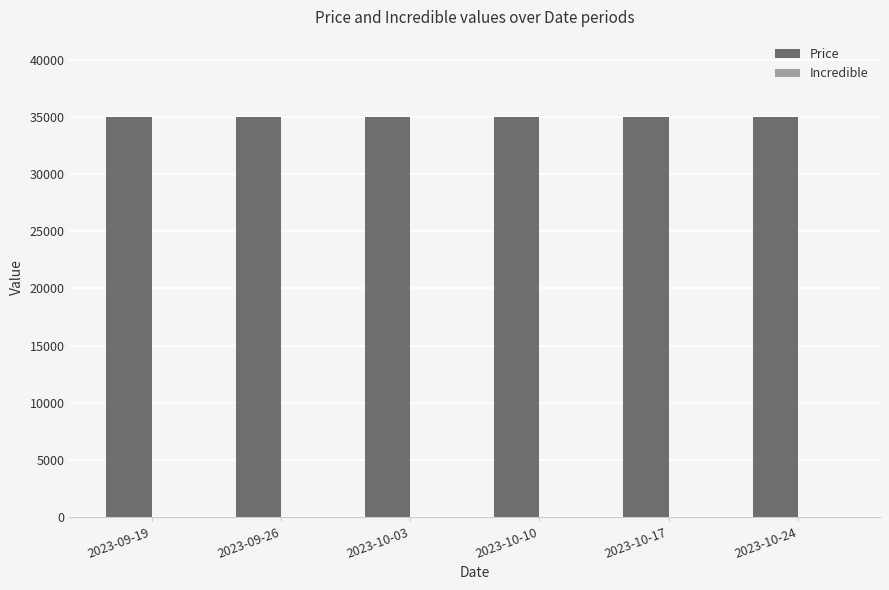

Rank the series by their average value, from highest to lowest.

Price, Incredible